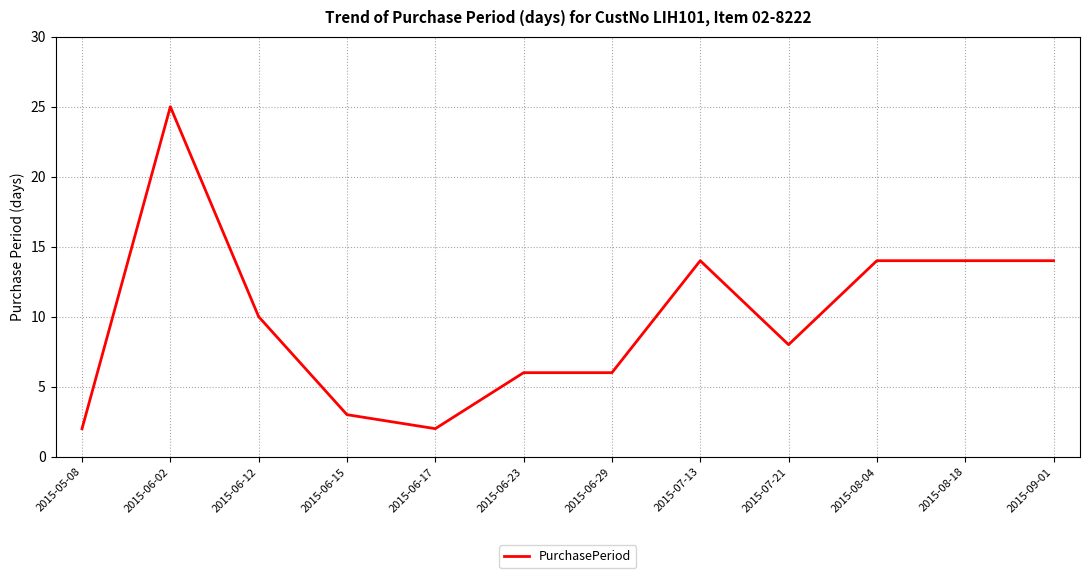

Count the number of categories in the chart.

12